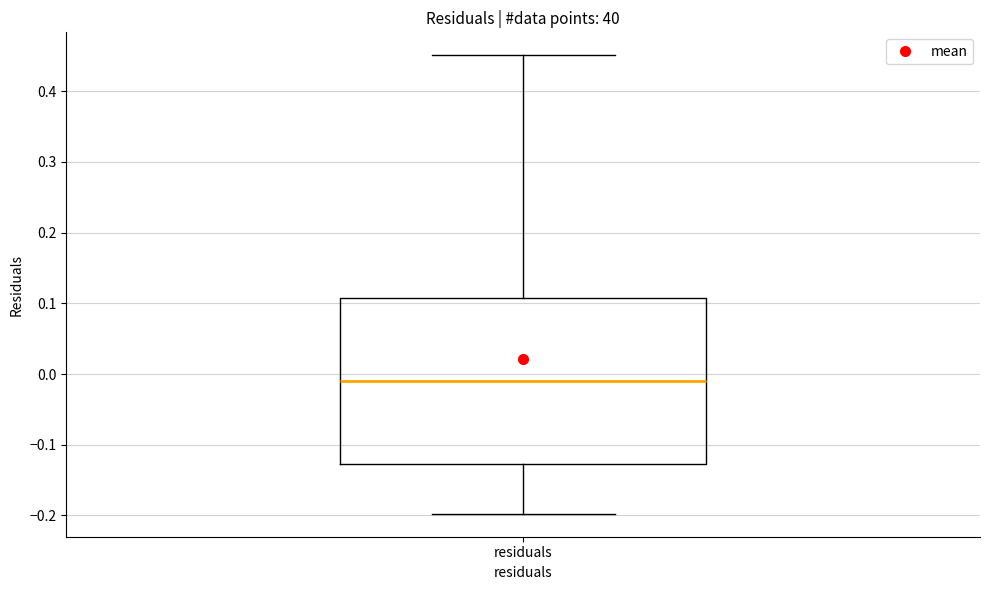

Transcribe this box plot: give where the median line is, the range the box spans, and where the two whiskers end, as read against the y-axis. The values are not printed on the chart, so give them approximately, as read against the axis.

median -0.01, box -0.13 to 0.11, whiskers -0.20 to 0.45